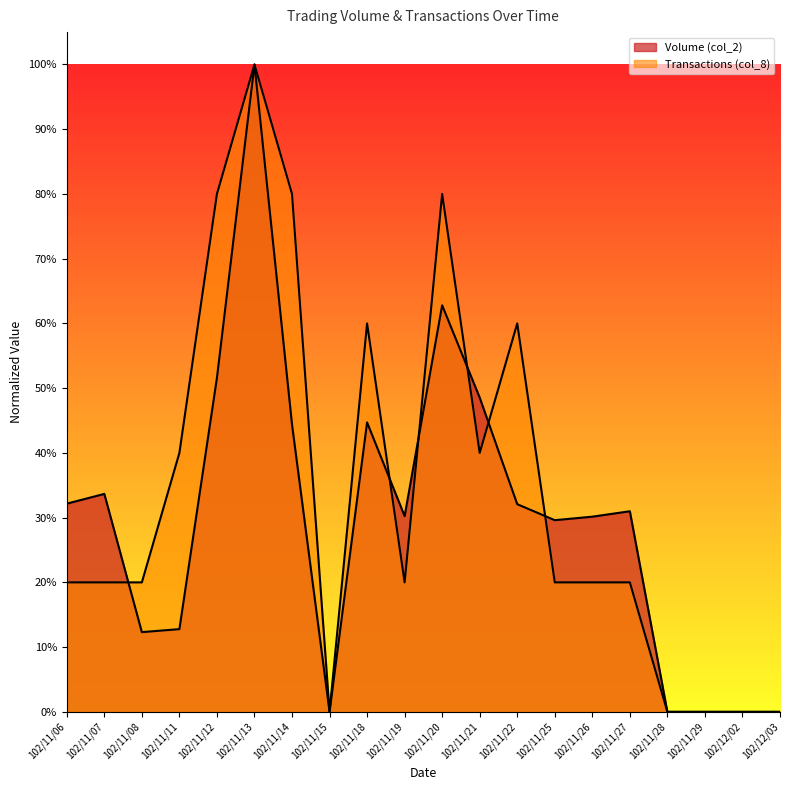

Count the number of data series in this chart.

2